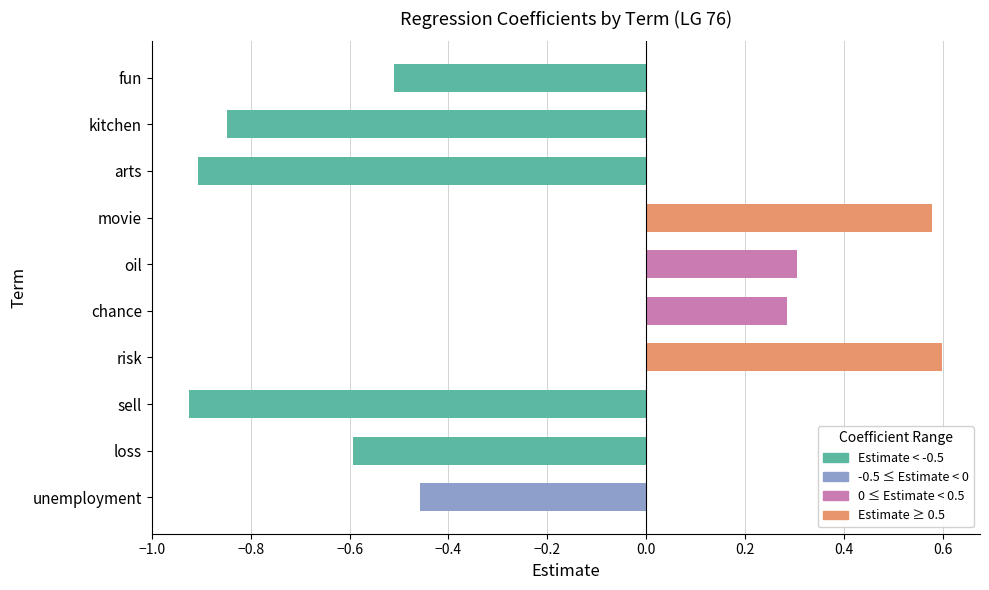

List the labels in order of value, smallest first.

sell, arts, kitchen, loss, fun, unemployment, chance, oil, movie, risk